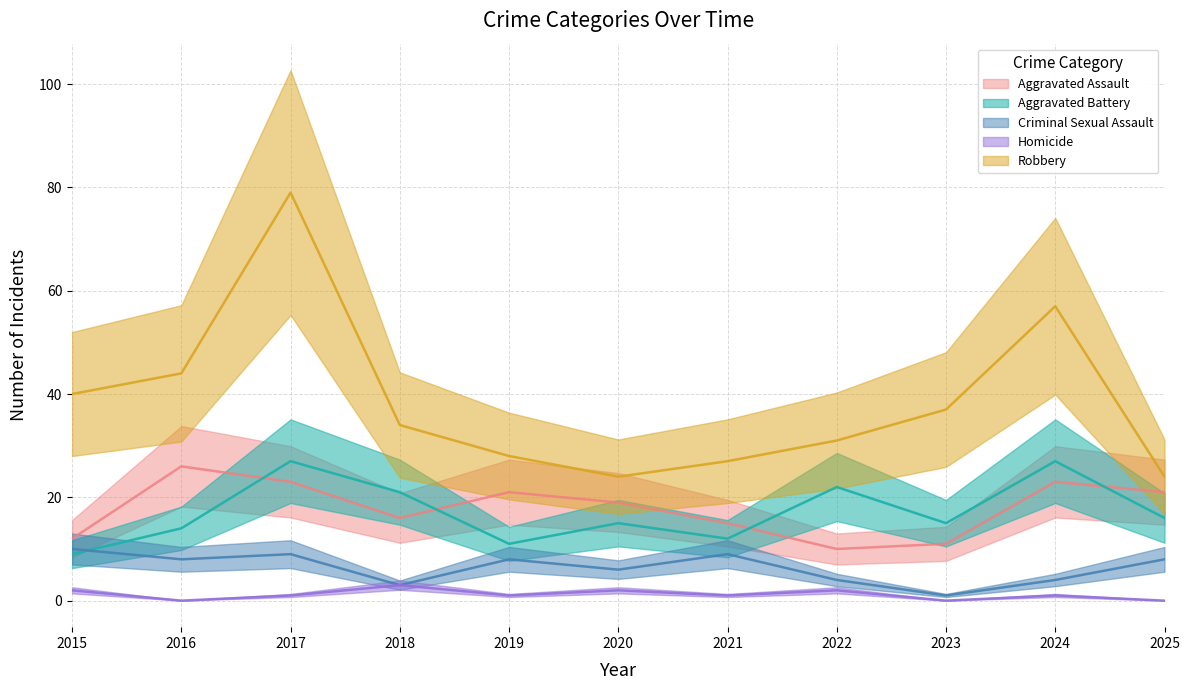

Where is the first local minimum for Criminal Sexual Assault?

2016